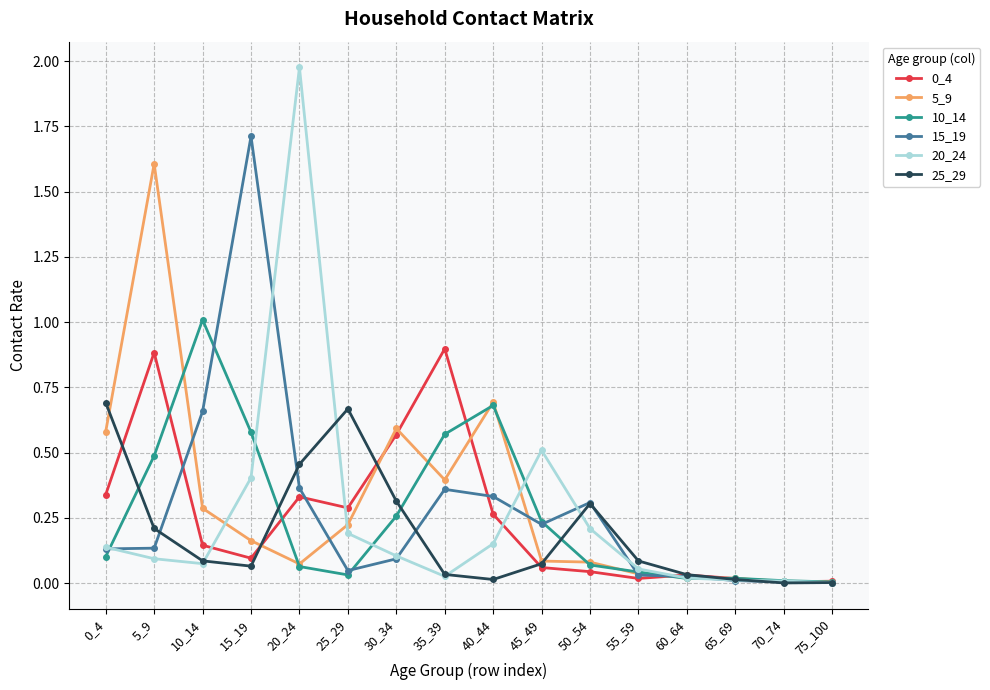

Is this an area chart (filled region under the line)?

No